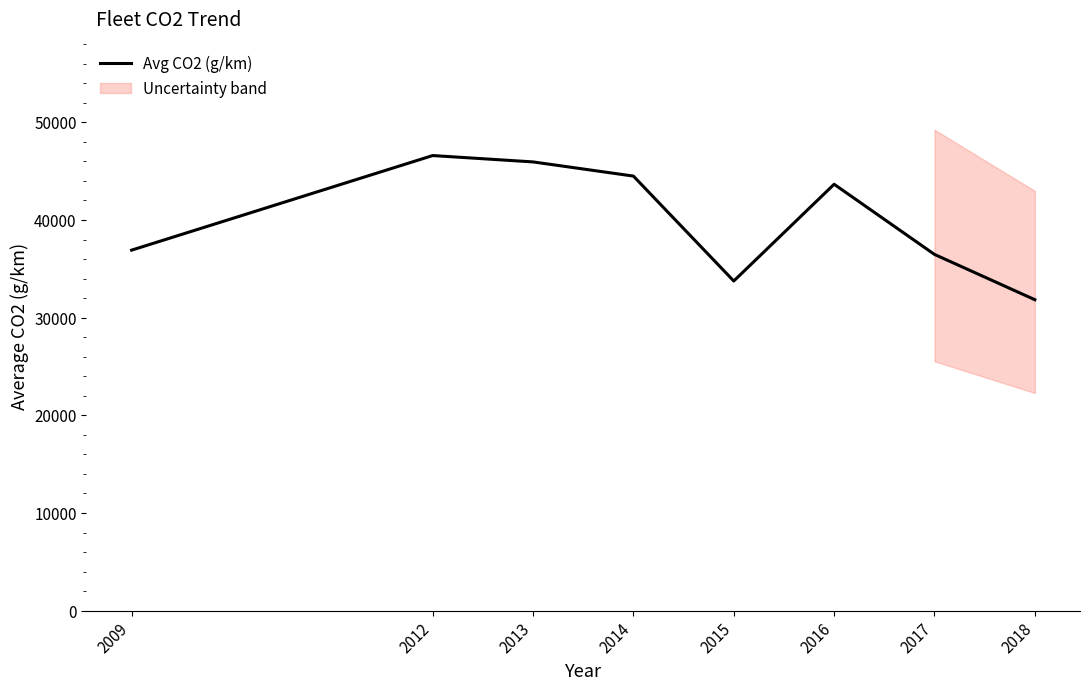

Rank the categories by value from highest to lowest.

2012, 2013, 2014, 2016, 2009, 2017, 2015, 2018